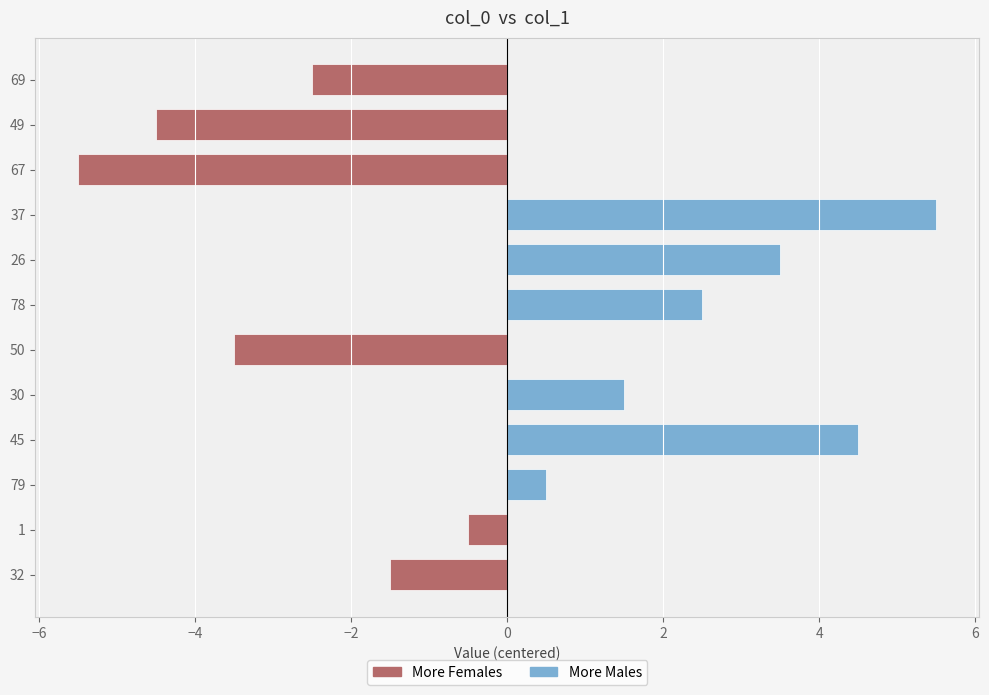

How many distinct data groups are displayed?

1